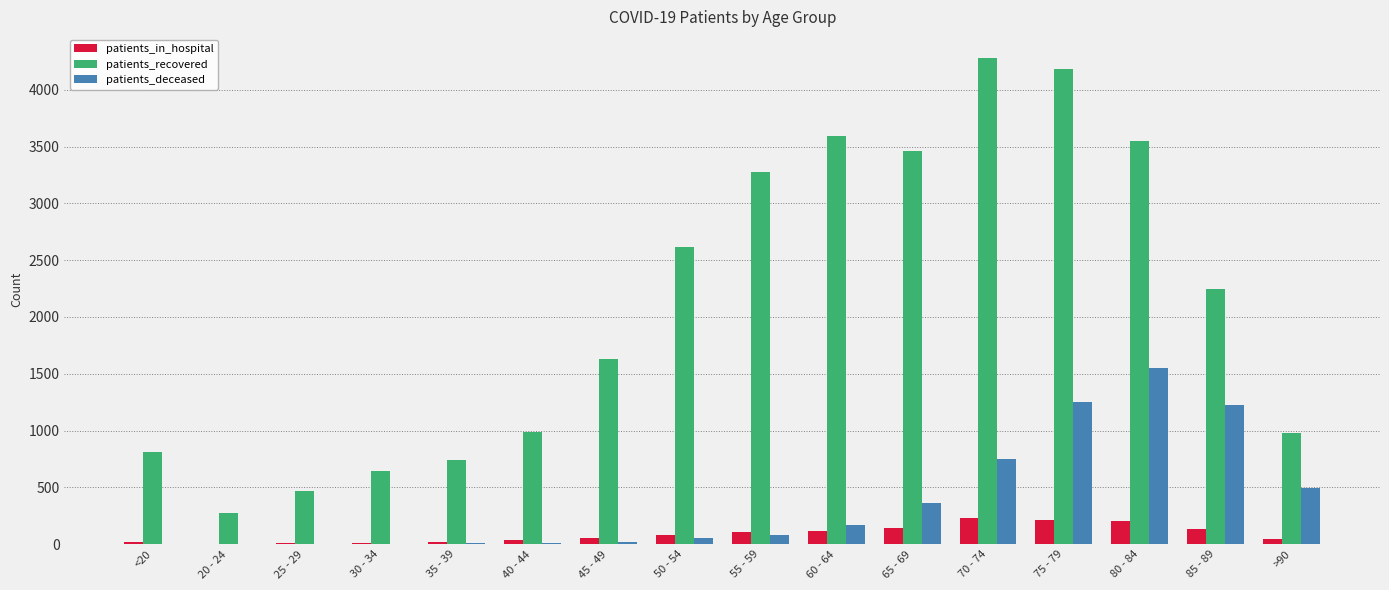

Which series has the largest total across all categories?

patients_recovered